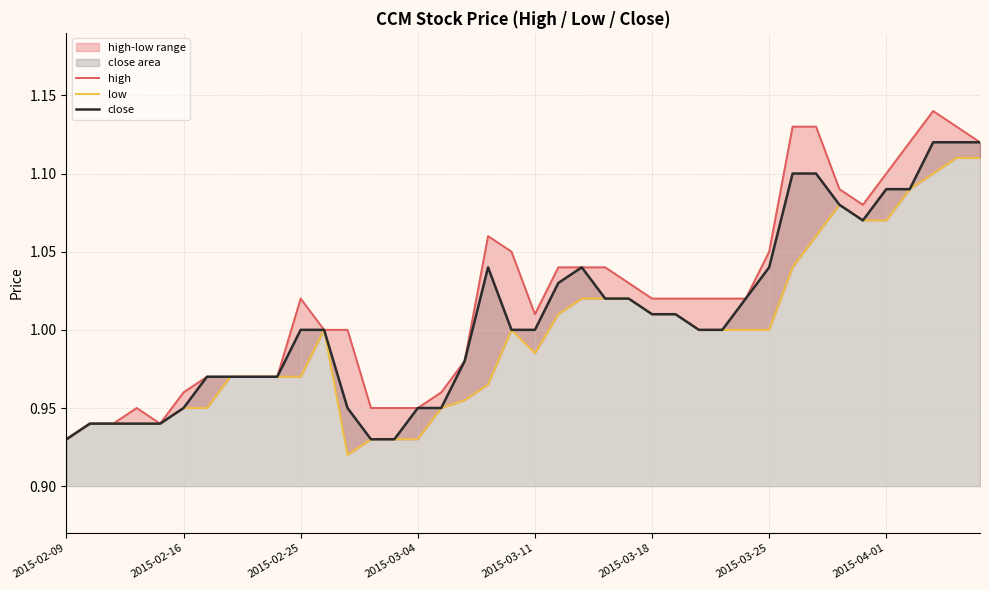

The value of close at 2015-02-25 is 1.6. True or false?

False